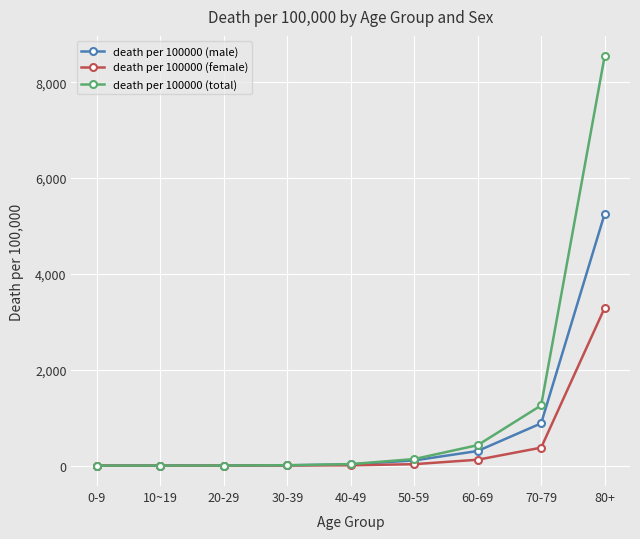

What is the sum of the death per 100000 (total) values at 0-9 and 40-49?

30